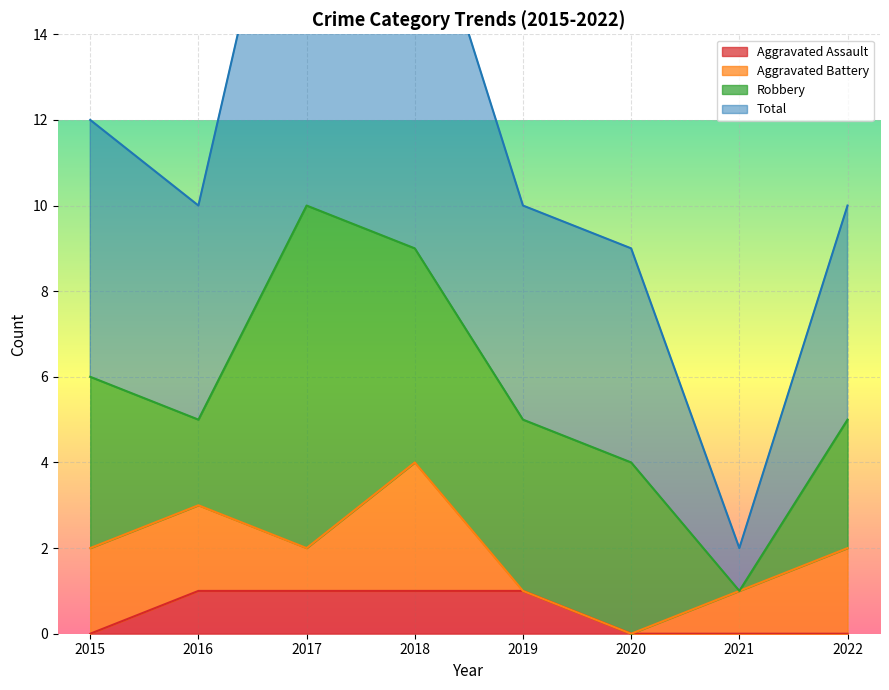

What is the sum of all Aggravated Assault values?

4